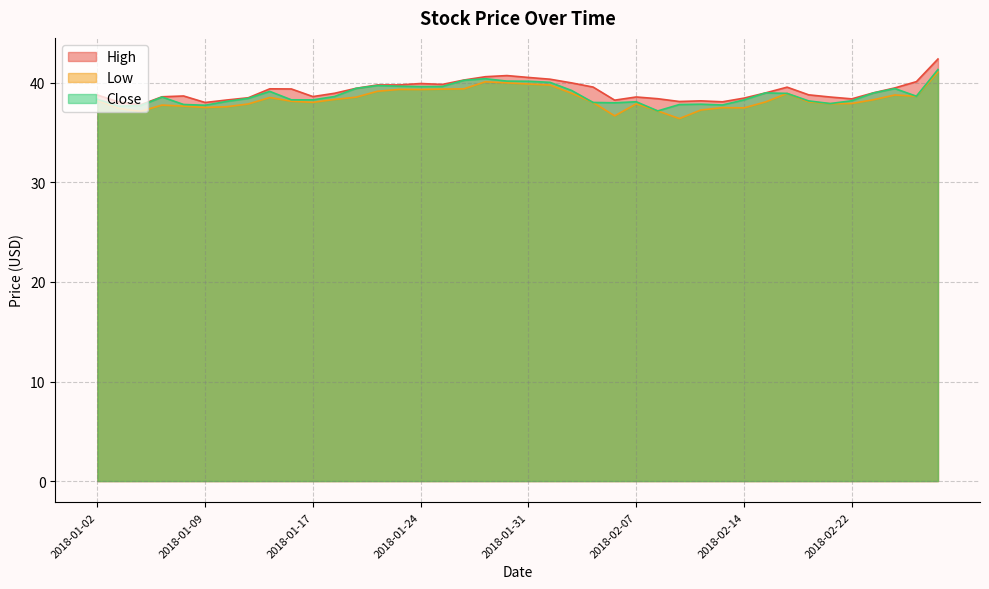

Reading left to right, extract all data points from this chart.

High: 38.8	38.1	37.8	38.6	38.7	38.0	38.3	38.5	39.4	39.4	38.6	39.0	39.5	39.8	39.8	39.9	39.8	40.3	40.6	40.7	40.5	40.4	40.0	39.6	38.3	38.6	38.4	38.1	38.2	38.1	38.5	39.0	39.6	38.8	38.6	38.4	39.0	39.5	40.1	42.4
Low: 38.2	37.4	37.1	37.8	37.7	37.5	37.6	37.9	38.5	38.2	38.0	38.3	38.6	39.2	39.3	39.3	39.4	39.4	40.1	40.0	39.9	39.8	39.0	38.0	36.7	37.9	37.2	36.4	37.3	37.5	37.5	38.1	38.9	38.1	37.9	37.9	38.3	38.8	38.7	41.1
Close: 38.3	37.7	37.7	38.6	37.8	37.8	38.1	38.4	39.1	38.3	38.3	38.6	39.4	39.7	39.7	39.6	39.6	40.3	40.4	40.2	40.2	40.0	39.2	38.0	38.0	38.1	37.2	37.8	37.9	37.8	38.3	39.0	38.9	38.2	37.9	38.2	39.0	39.4	38.7	41.3